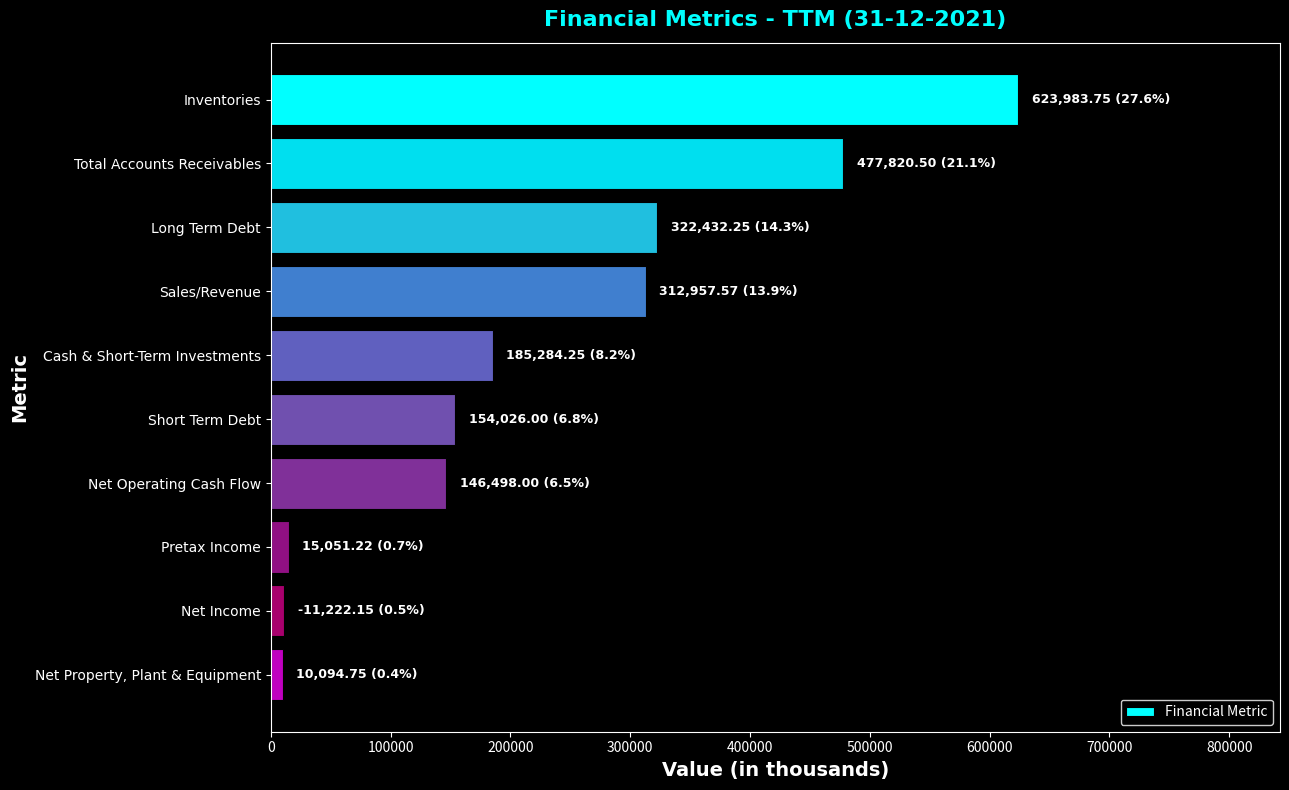

True or false: the data shows 95469.4 at Cash & Short-Term Investments.

False